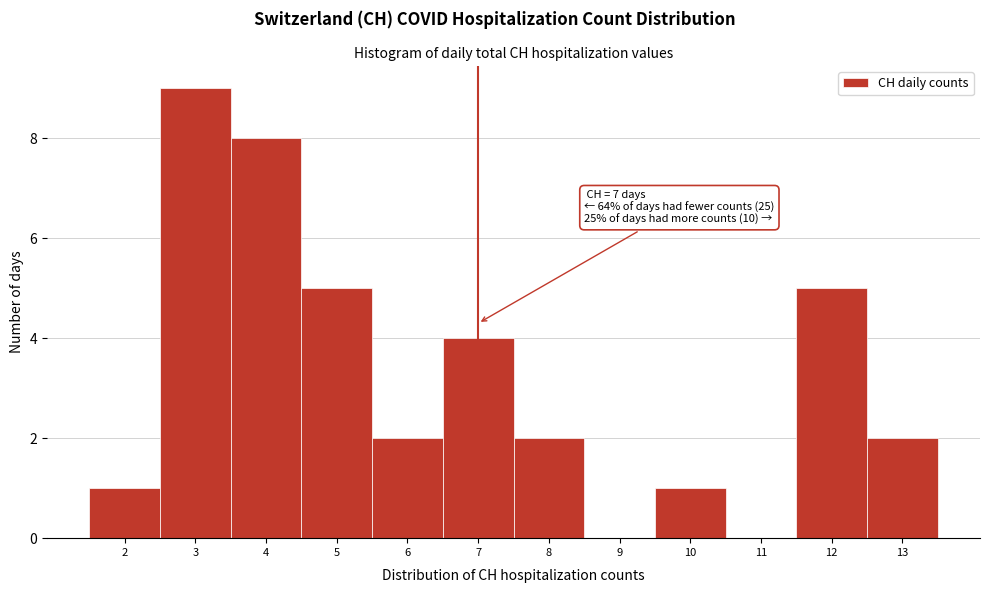

Which range on the x-axis has the tallest bar?

2.5 to 3.5